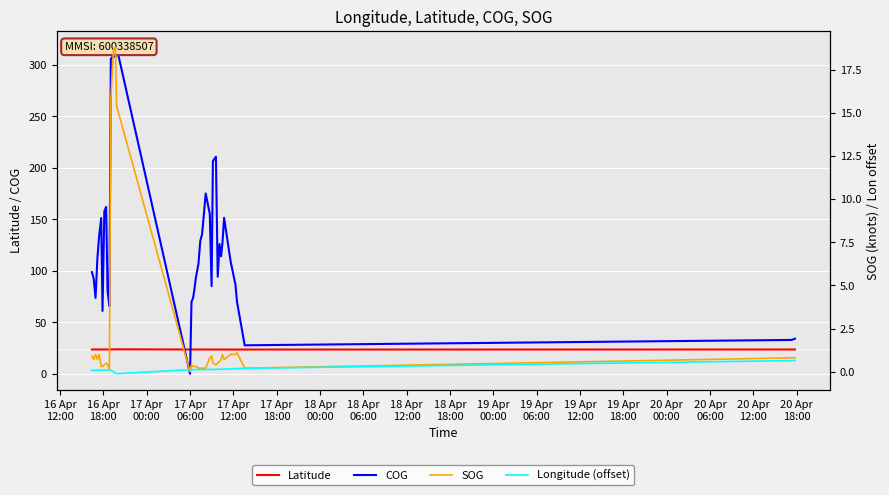

True or false: SOG has more than 2 points higher than both neighbors.

True